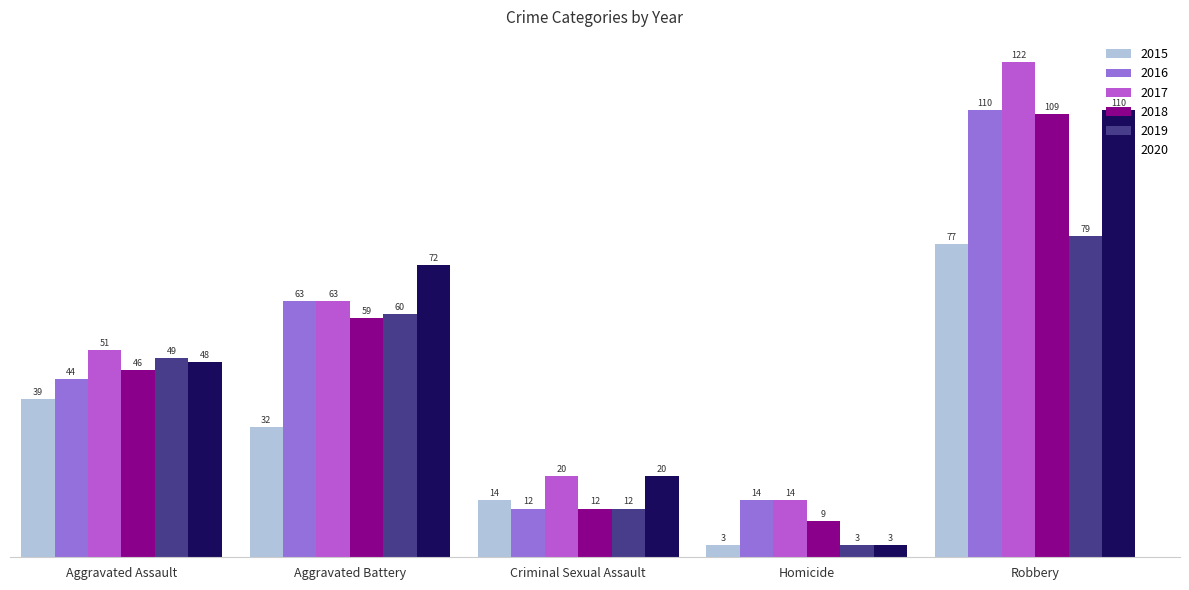

How many values in the 2016 series are below 44?

2